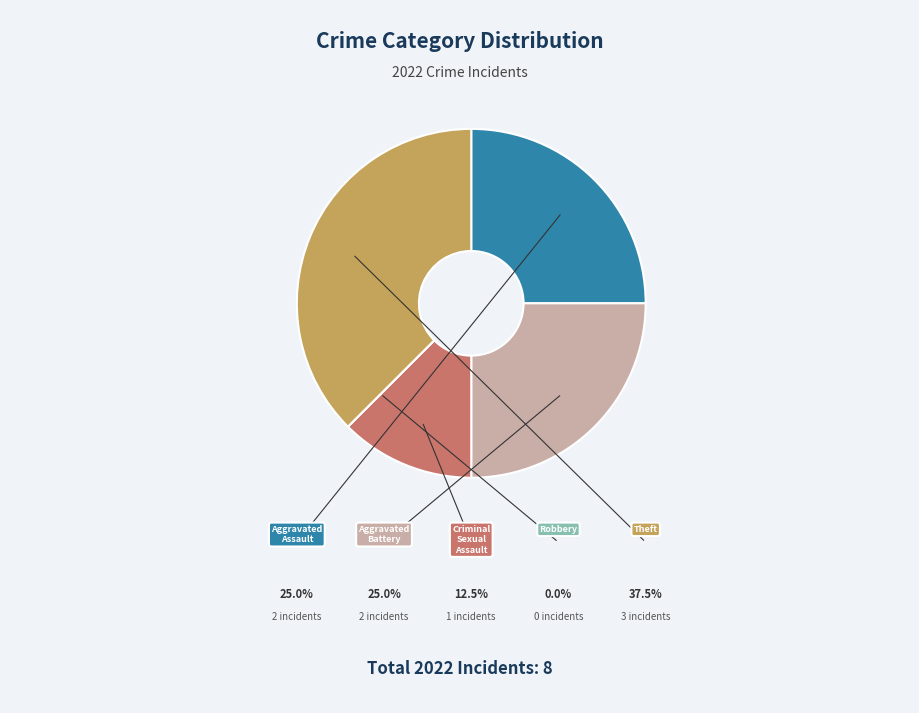

Is there any slice that represents more than half of the pie?

No